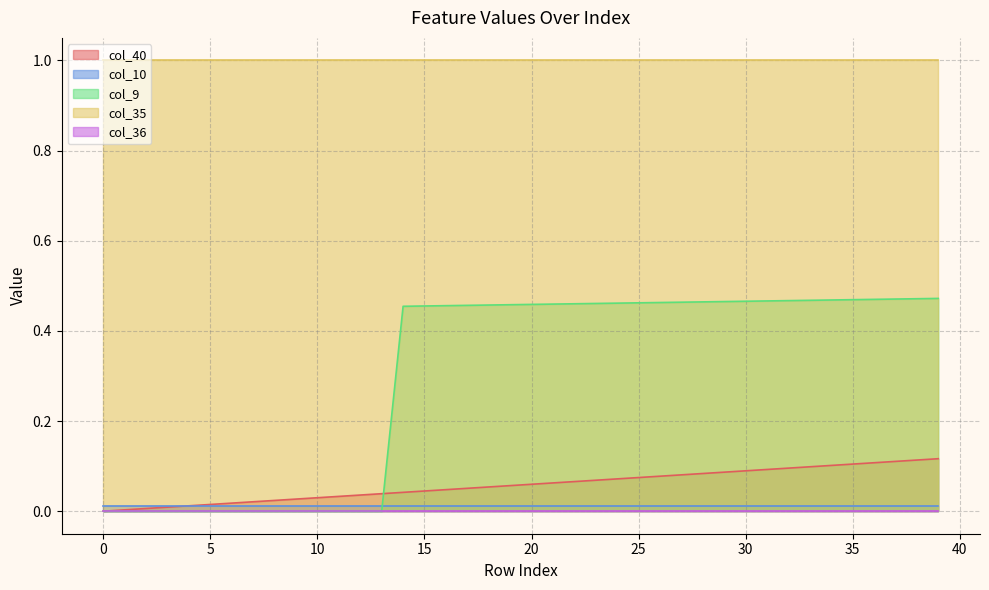

Rank the series at 31 from lowest to highest value.

col_36, col_10, col_40, col_9, col_35